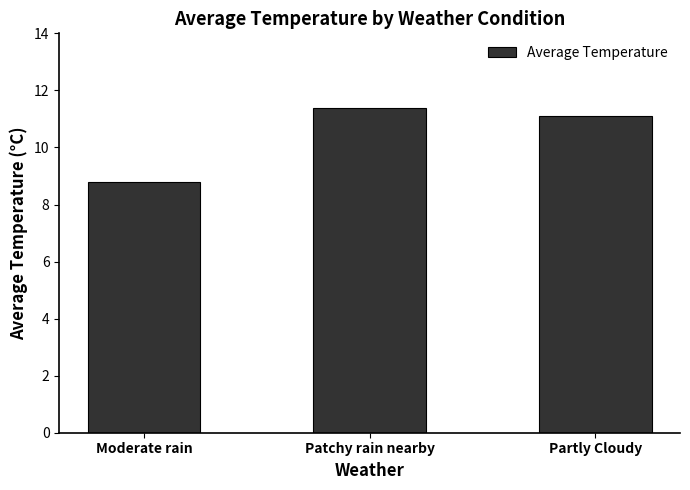

Approximately how many times larger is the value at Moderate rain compared to Patchy rain nearby?

0.8